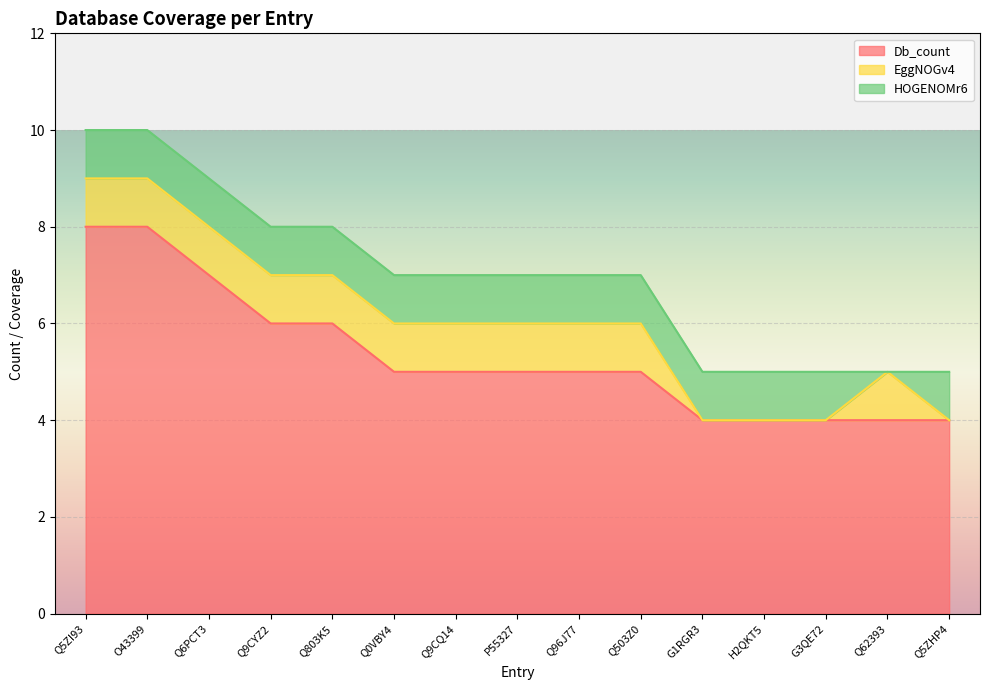

The EggNOGv4 series shows 1 at O43399. True or false?

True